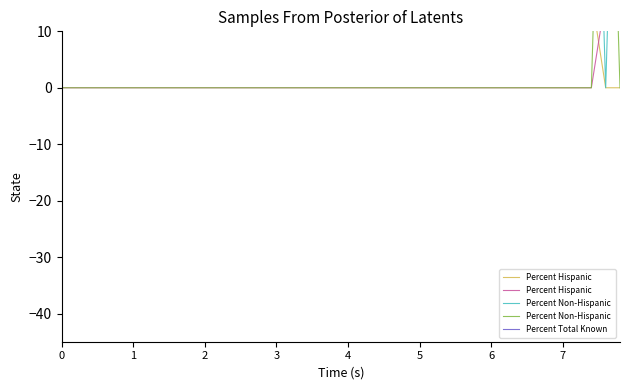

Which has a higher value, 29 or 11?

29